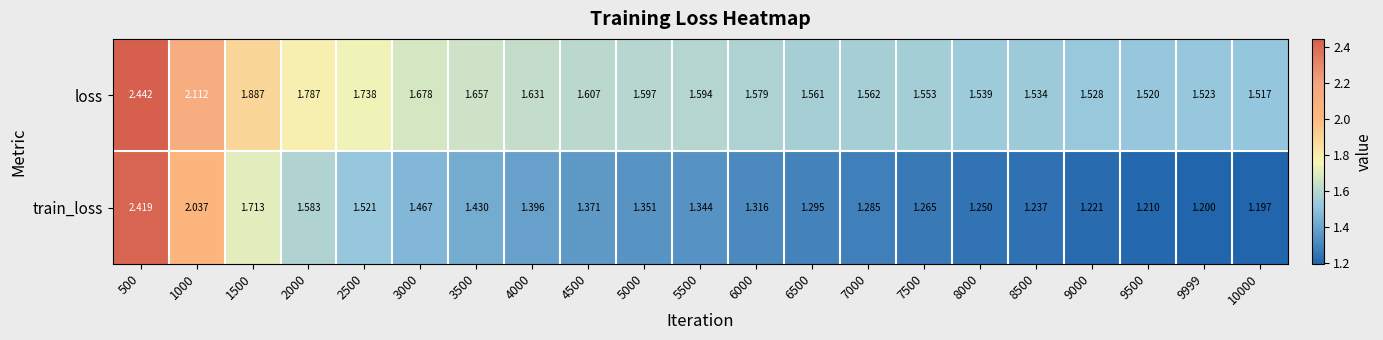

Which series has the widest spread of values?

train_loss